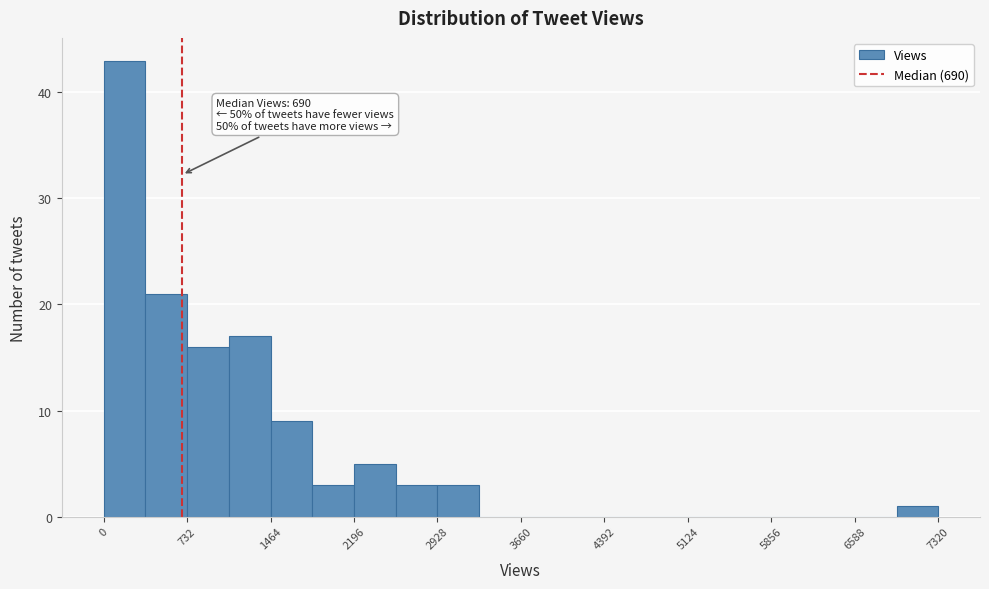

Around what value on the x-axis is the tallest bar? Give the approximate position of its centre, as read against the axis.

200